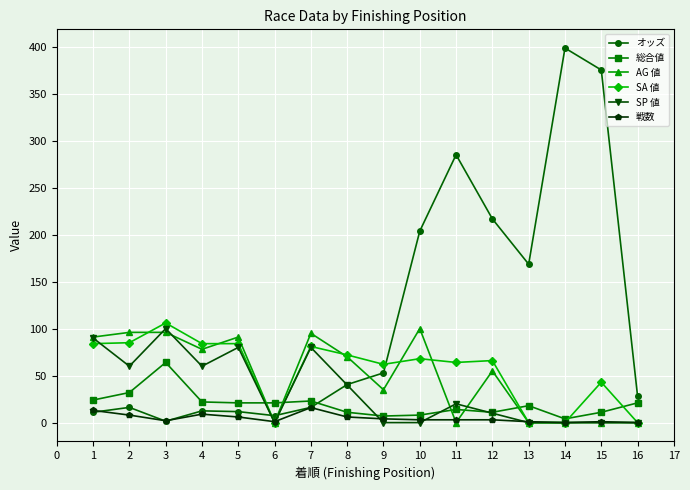

At how many categories does at least one series exceed 116?

6